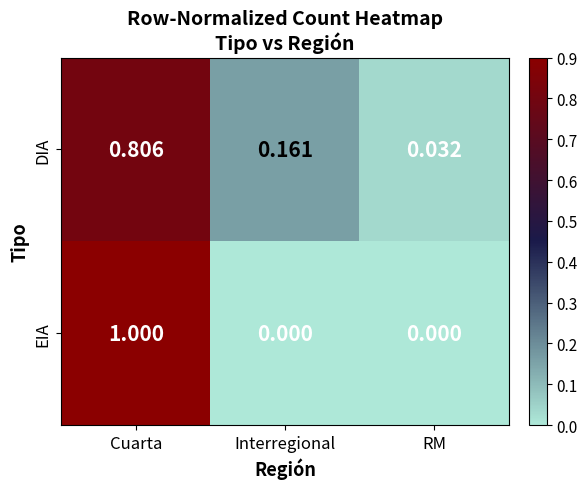

List the series in order of their peak value, highest first.

EIA, DIA